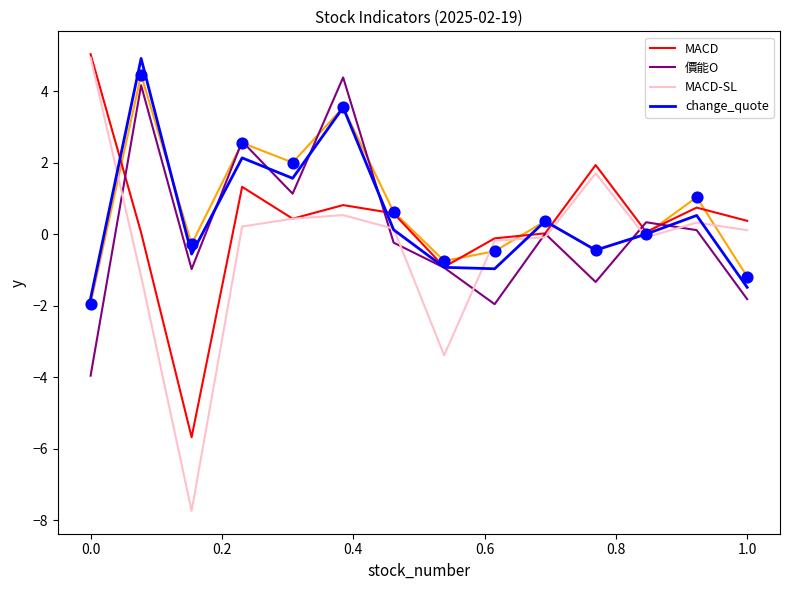

Which series reaches the minimum Y coordinate?

MACD-SL